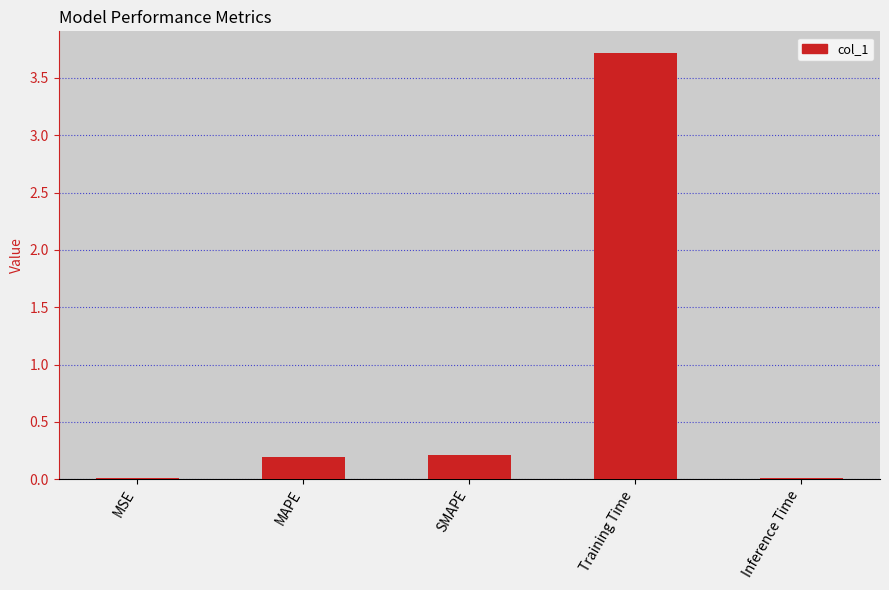

What is the approximate value at SMAPE?

0.2